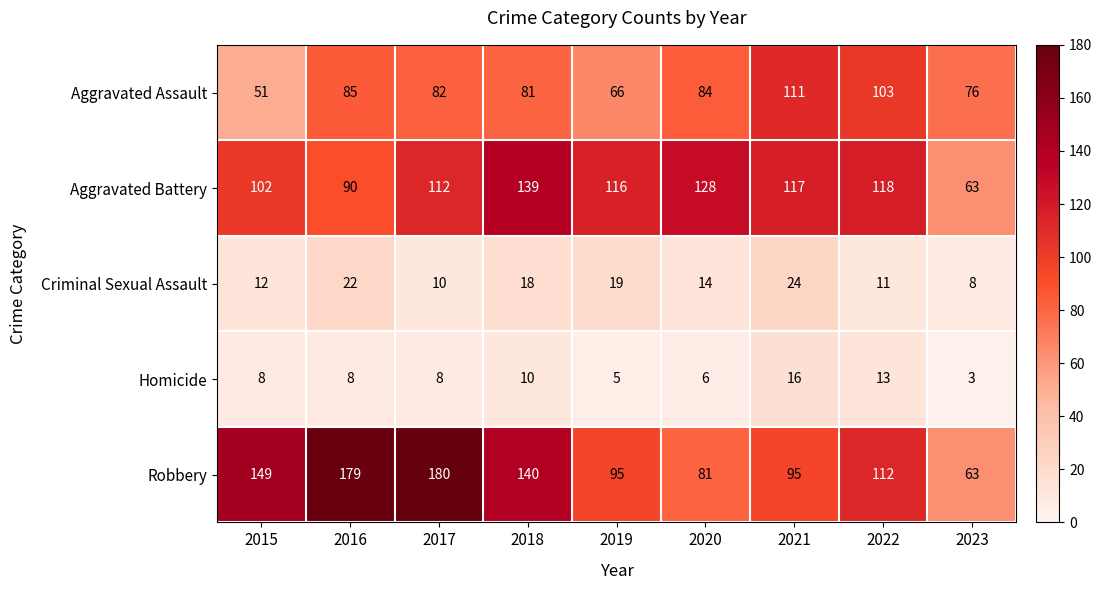

Read the Homicide value at 2020, to the nearest 5.

5